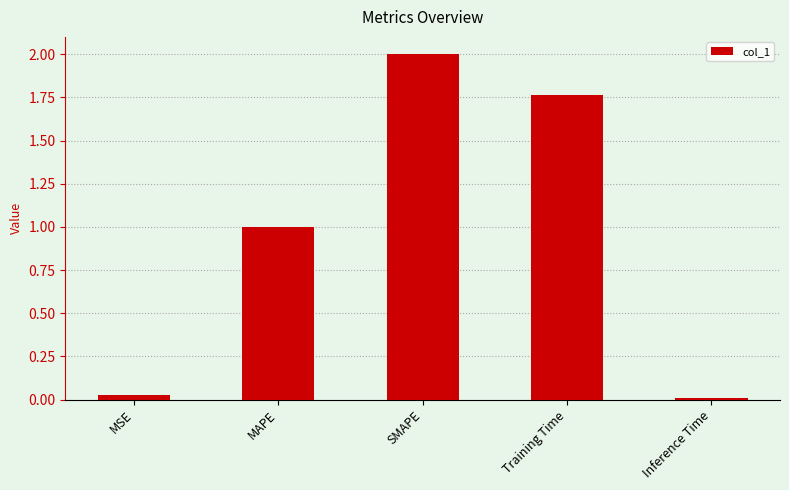

What is the difference between the second highest and second lowest values?

1.7